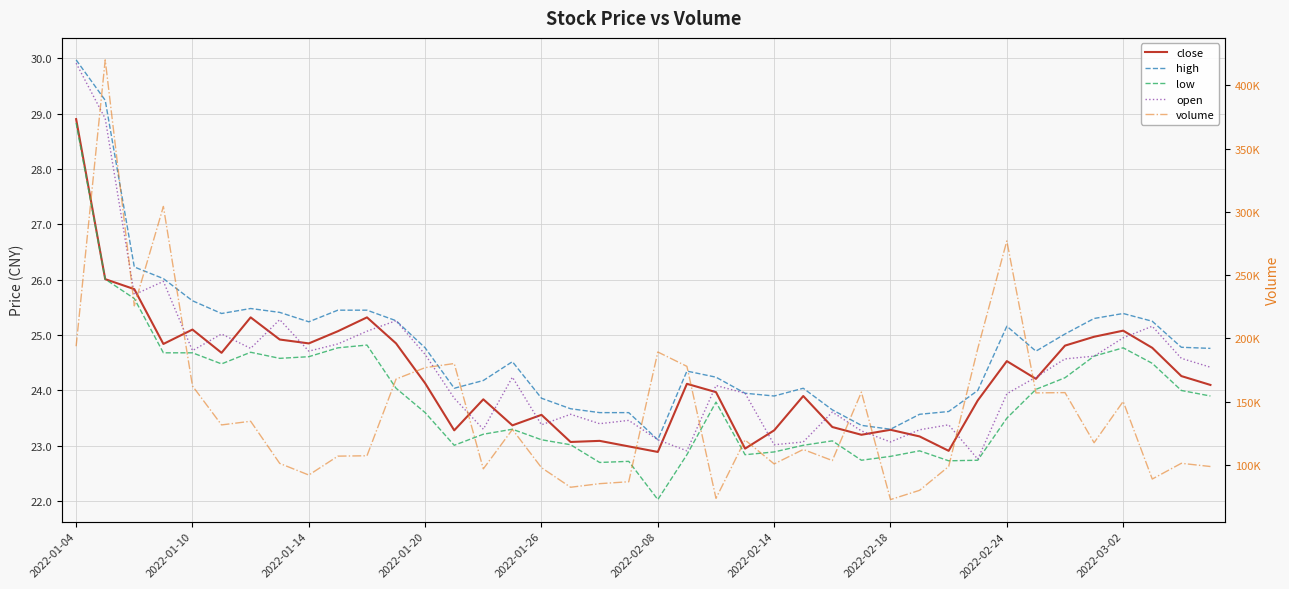

Reading left to right, list all the values displayed in this chart.

close: 28.9	26.0	25.8	24.8	25.1	24.7	25.3	24.9	24.9	25.1	25.3	24.9	24.1	23.3	23.8	23.4	23.6	23.1	23.1	23.0	22.9	24.1	24.0	22.9	23.3	23.9	23.3	23.2	23.3	23.2	22.9	23.8	24.5	24.2	24.8	25.0	25.1	24.8	24.3	24.1
high: 30.0	29.2	26.2	26.0	25.6	25.4	25.5	25.4	25.2	25.4	25.4	25.3	24.8	24.0	24.2	24.5	23.9	23.7	23.6	23.6	23.1	24.4	24.2	23.9	23.9	24.0	23.6	23.4	23.3	23.6	23.6	24.0	25.2	24.7	25.0	25.3	25.4	25.2	24.8	24.8
low: 28.8	26.0	25.7	24.7	24.7	24.5	24.7	24.6	24.6	24.8	24.8	24.0	23.6	23.0	23.2	23.3	23.1	23.0	22.7	22.7	22.0	22.8	23.8	22.8	22.9	23.0	23.1	22.7	22.8	22.9	22.7	22.7	23.5	24.0	24.2	24.6	24.8	24.5	24.0	23.9
open: 29.9	28.9	25.7	26.0	24.7	25.0	24.8	25.3	24.7	24.8	25.1	25.3	24.6	23.9	23.3	24.2	23.4	23.6	23.4	23.5	23.1	22.9	24.1	23.9	23.0	23.1	23.6	23.3	23.1	23.3	23.4	22.8	23.9	24.2	24.6	24.6	24.9	25.2	24.6	24.4
volume: 193732.0	420135.6	225650.9	304242.7	162338.8	131516.6	134413.3	101080.0	91892.2	106834.3	107127.2	167763.7	176795.7	180055.6	96764.6	127941.5	97718.3	82228.0	85074.0	86586.3	189170.0	177822.6	73483.9	119580.5	100665.5	112098.9	103349.1	157453.5	72499.1	79805.2	98643.9	191831.6	276993.2	156841.0	157052.2	117432.1	150078.6	88727.3	101168.7	98627.2